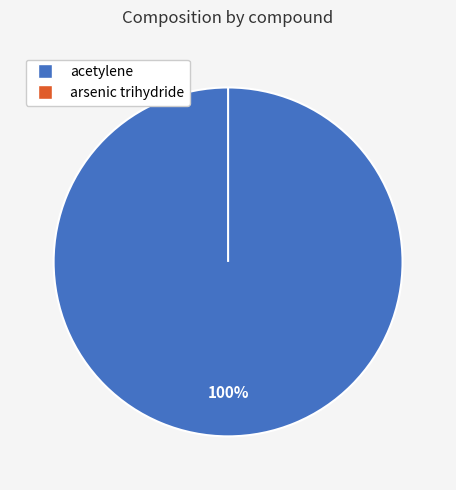

What is the change in value from acetylene to arsenic trihydride?

-849999.9